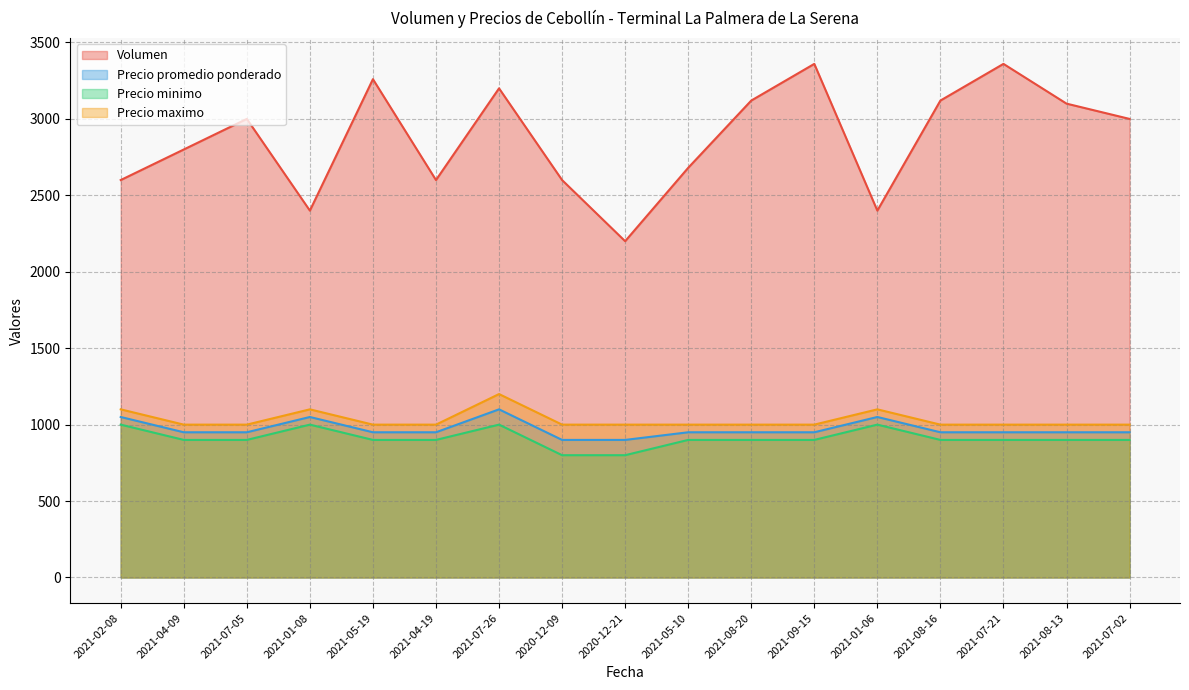

True or false: Volumen and Precio minimo cross at least once.

False